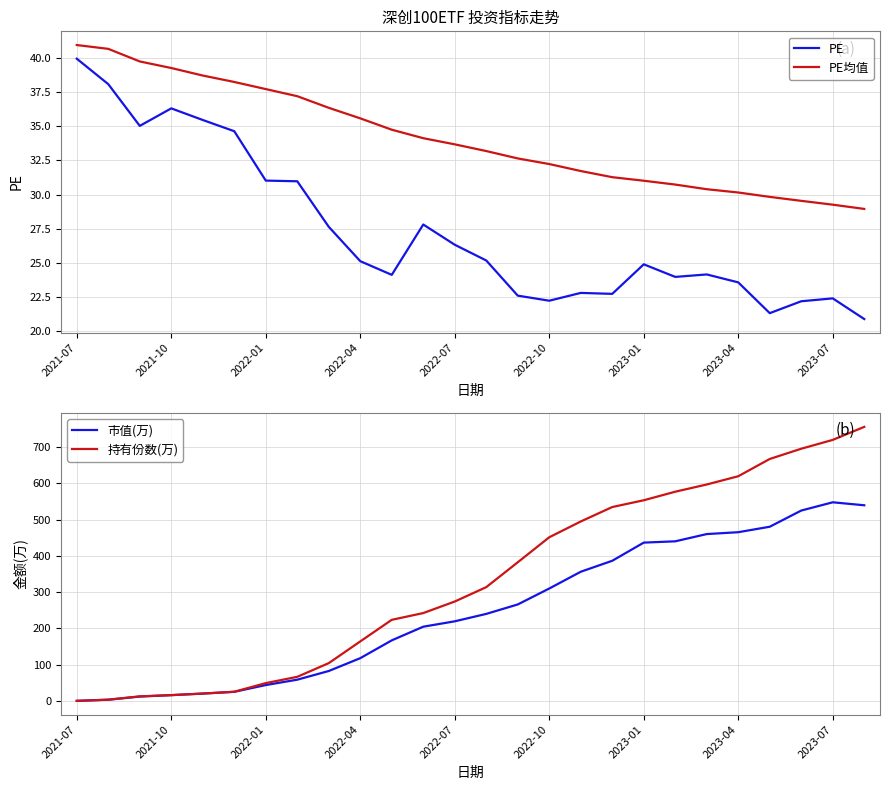

What is the sum of the PE均值 values at 11 and 19?

64.8